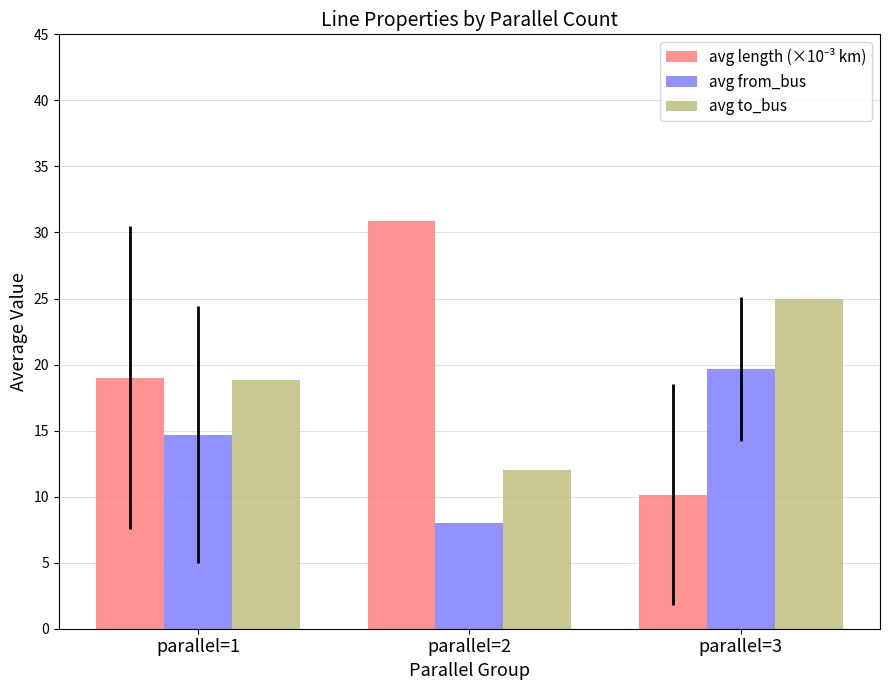

What is the difference between the avg to_bus values at parallel=2 and parallel=3?

13.0